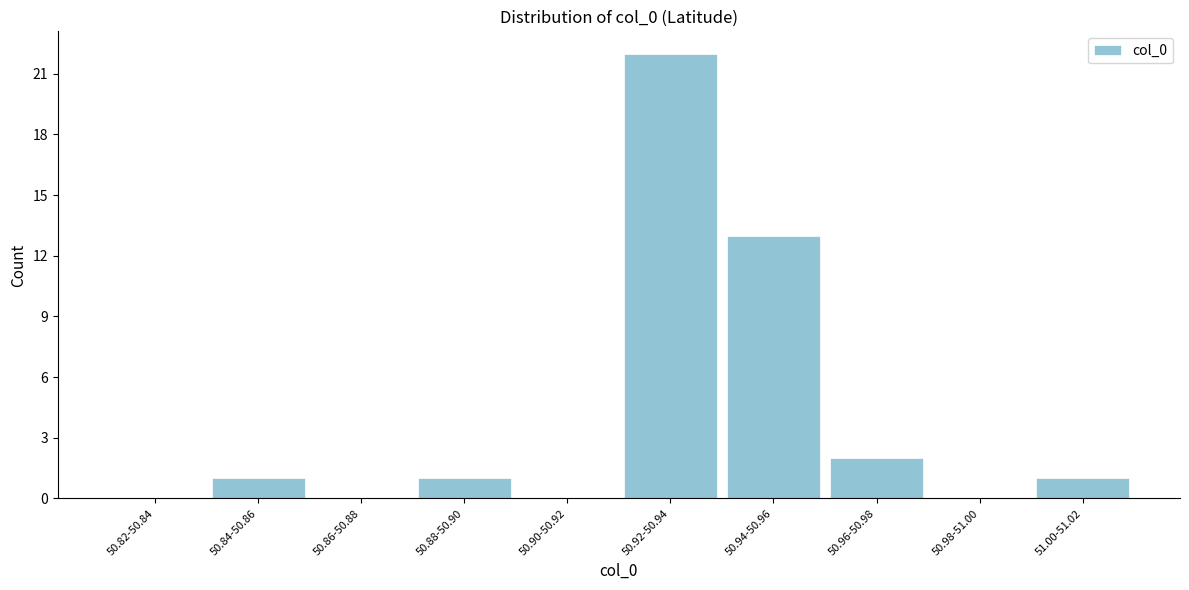

Reading left to right, what are all the values shown in this chart?

50.82-50.84=0	50.84-50.86=1	50.86-50.88=0	50.88-50.90=1	50.90-50.92=0	50.92-50.94=22	50.94-50.96=13	50.96-50.98=2	50.98-51.00=0	51.00-51.02=1